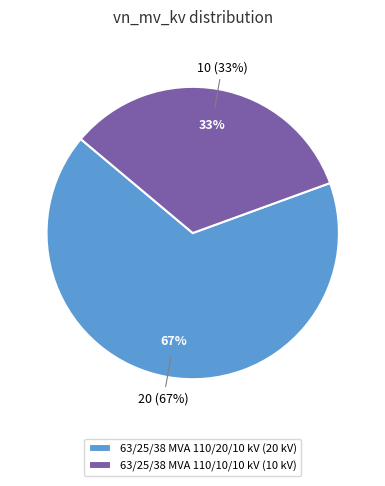

To the nearest percent, what is the average slice percentage?

50%